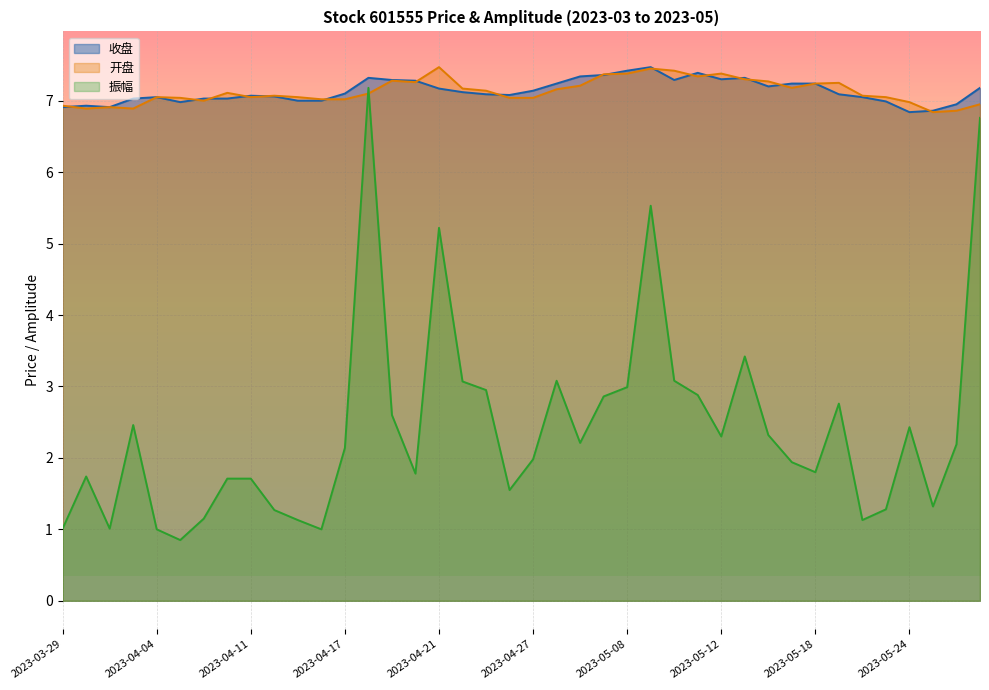

The value of 振幅 at 2023-04-24 is 3.1. True or false?

True